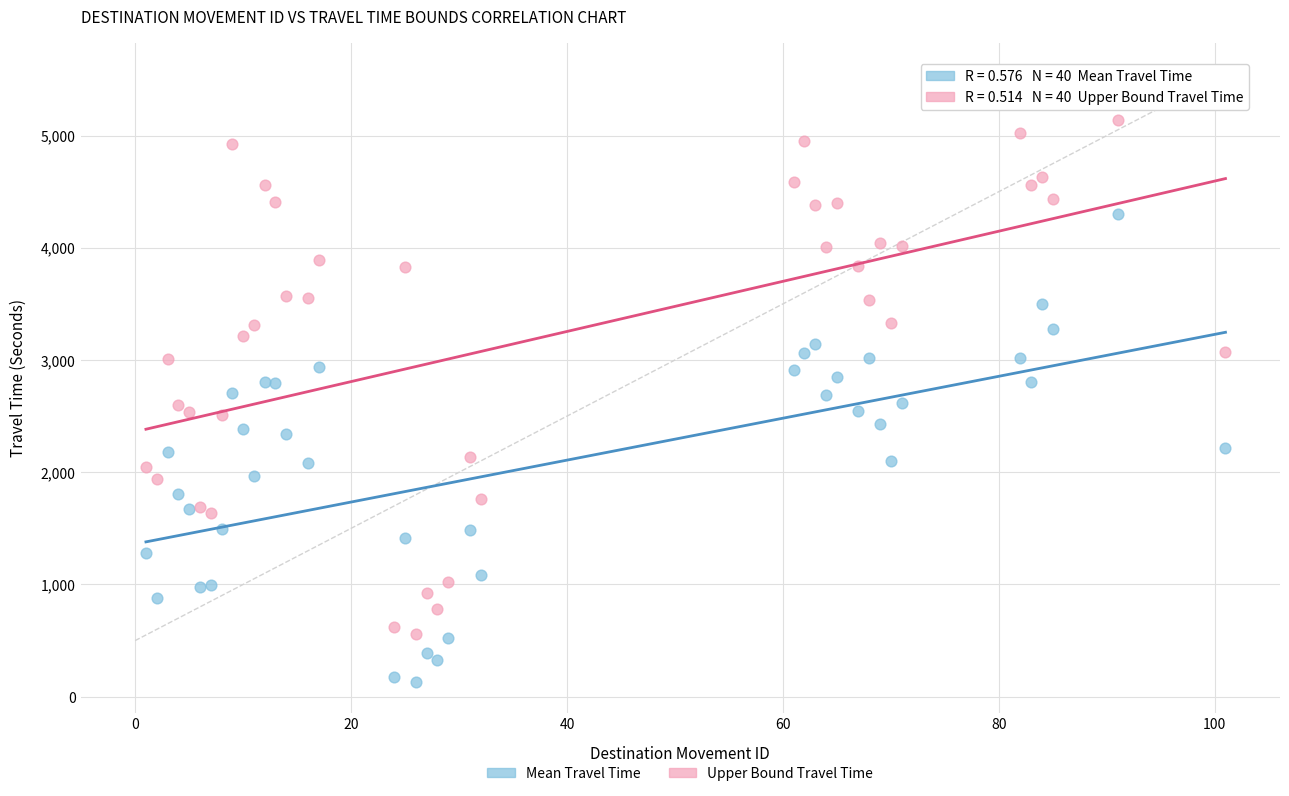

Which series reaches the maximum Y coordinate?

Upper Bound Travel Time